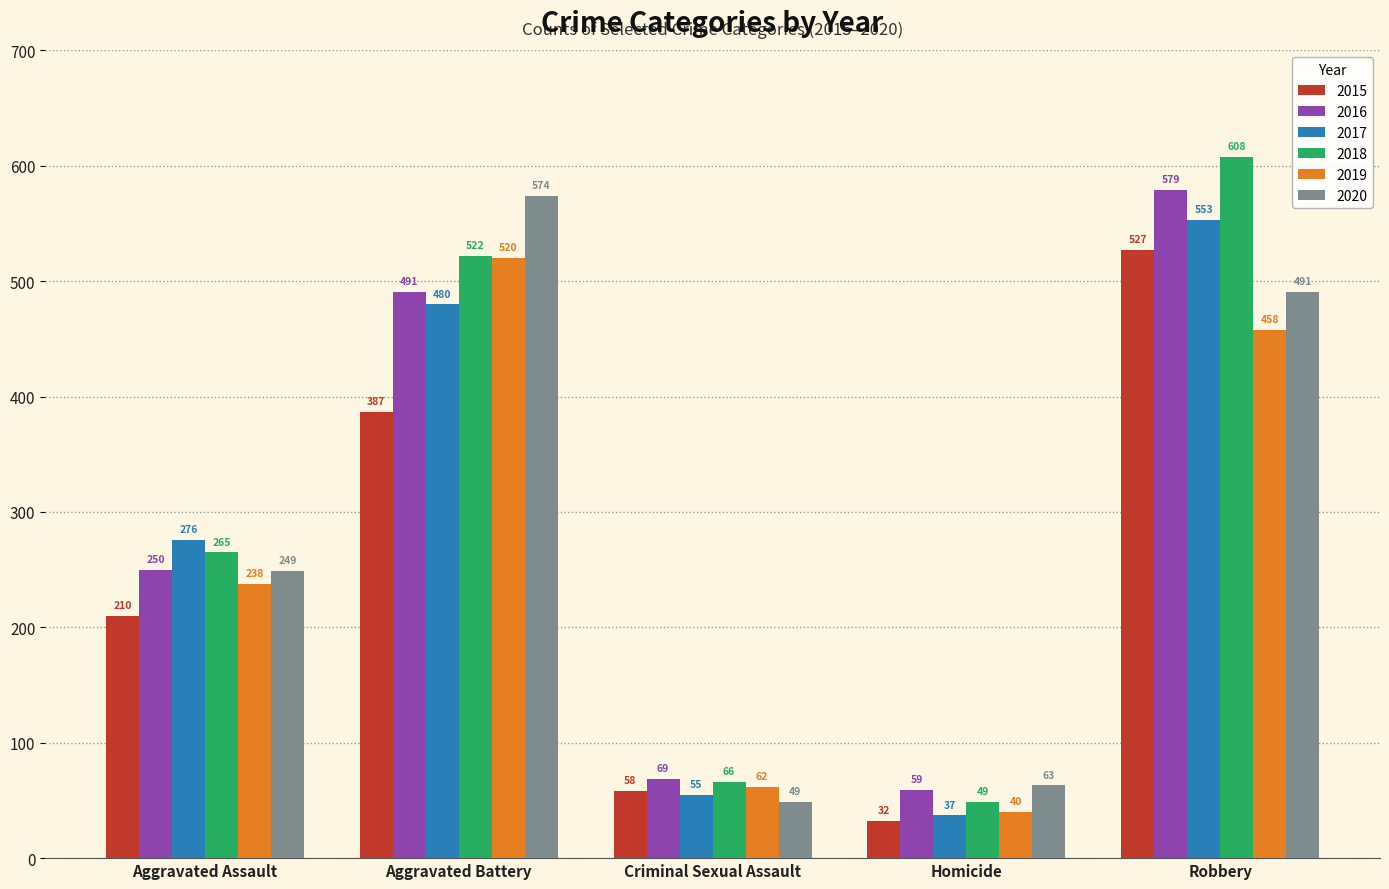

True or false: 2016 has a value of 302 at Aggravated Battery.

False